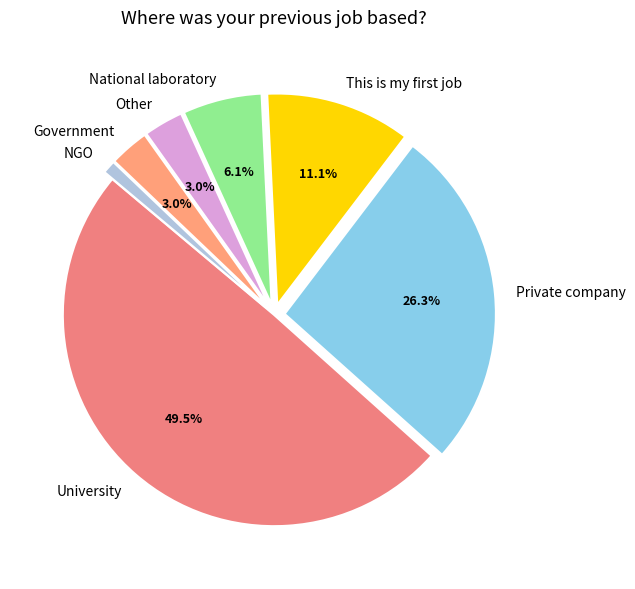

How many segments does this pie chart have?

7